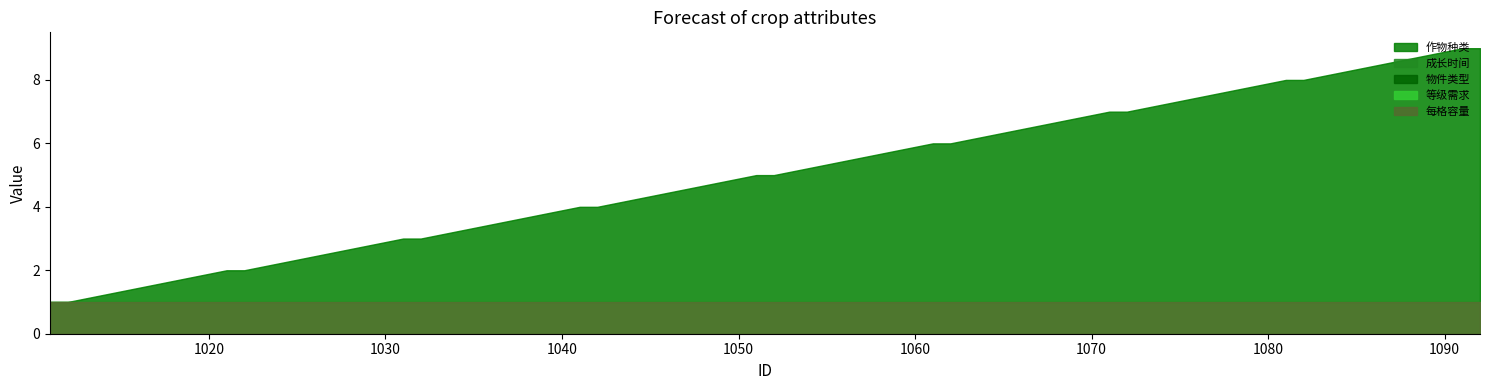

What is the highest value of the 作物种类 series?

9.0